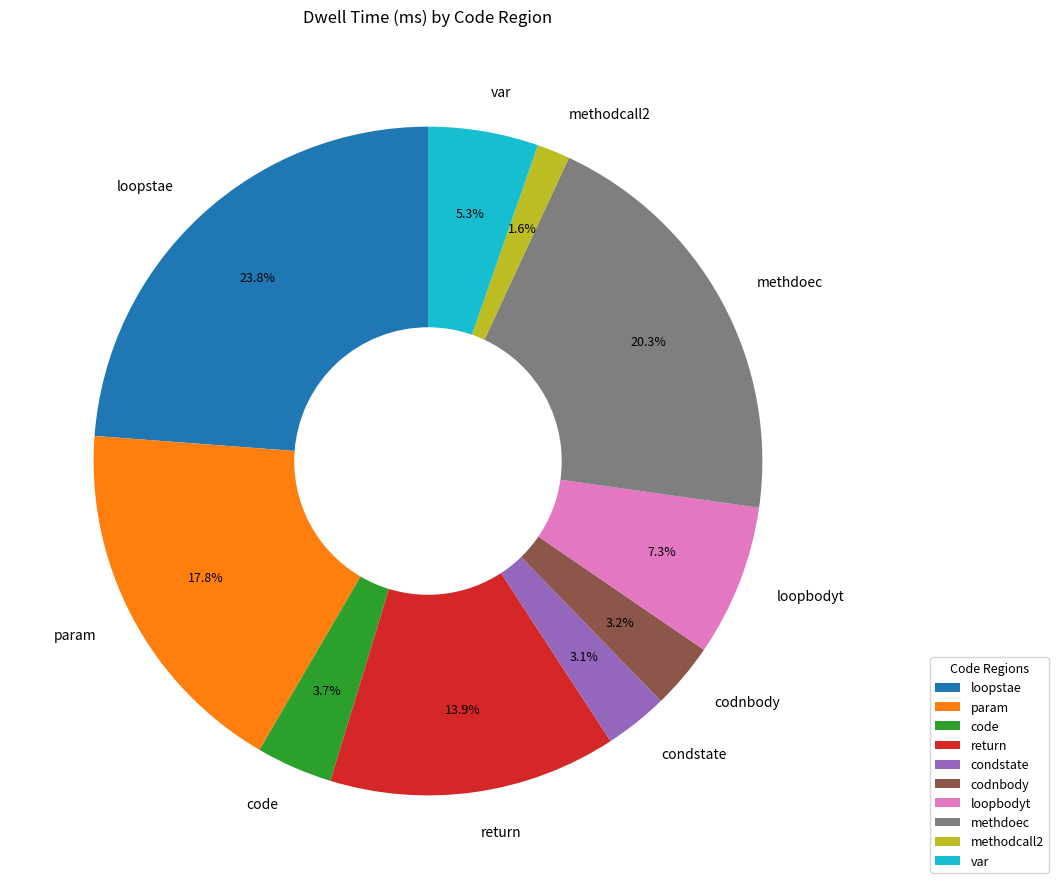

Is the sum of param and loopstae greater than half?

No